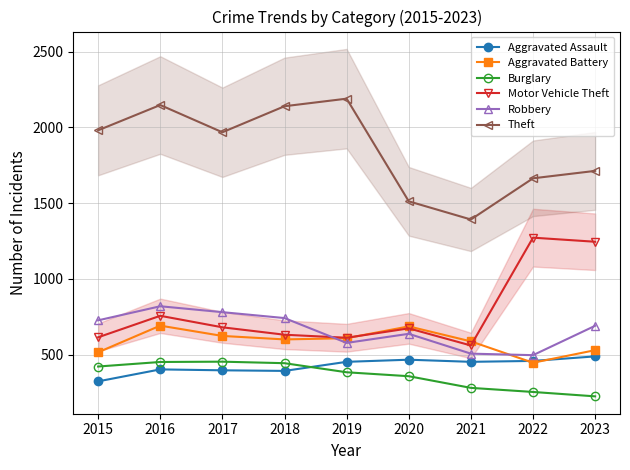

In Aggravated Assault, how many points are lower than both neighbors (excluding endpoints)?

2